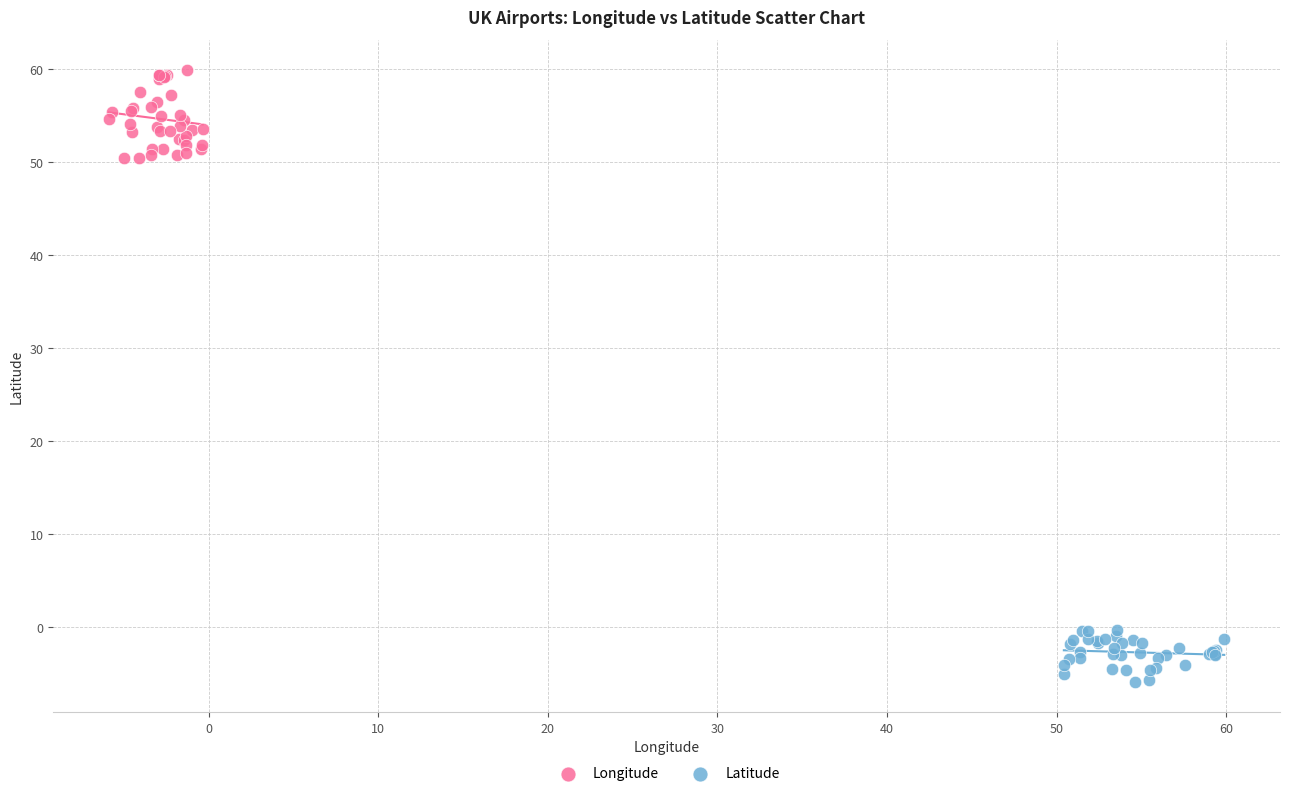

Which series reaches the maximum Y coordinate?

Longitude